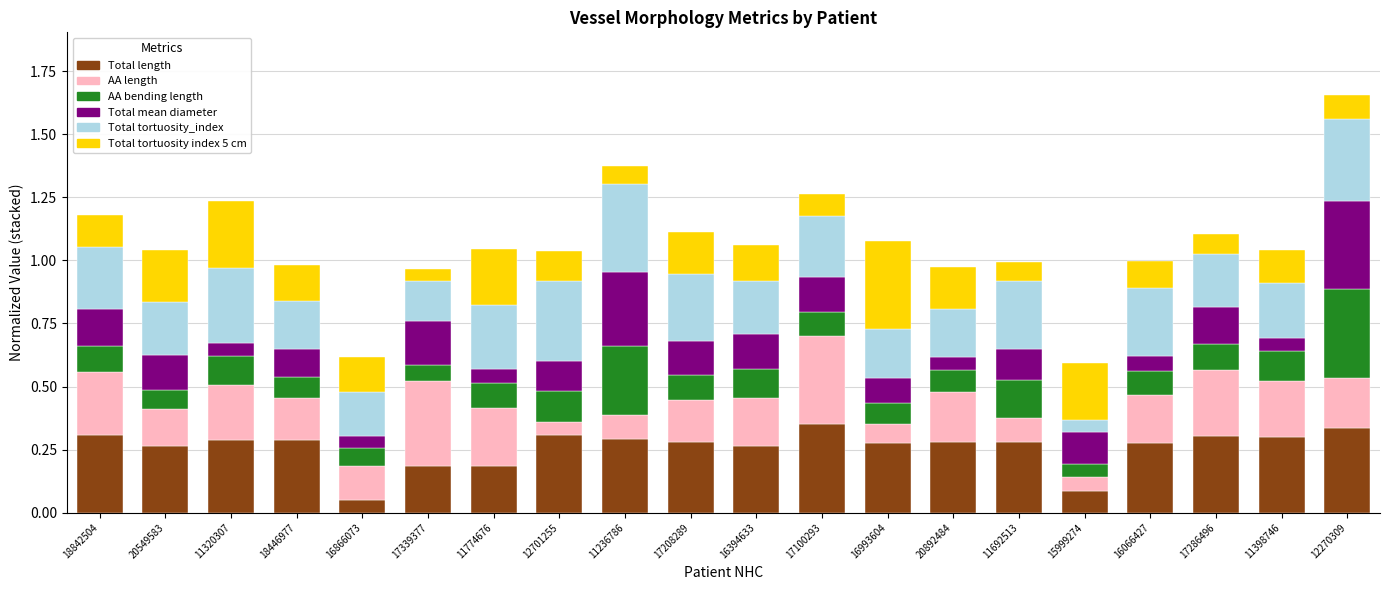

What is the sum of all Total length values?

5.2